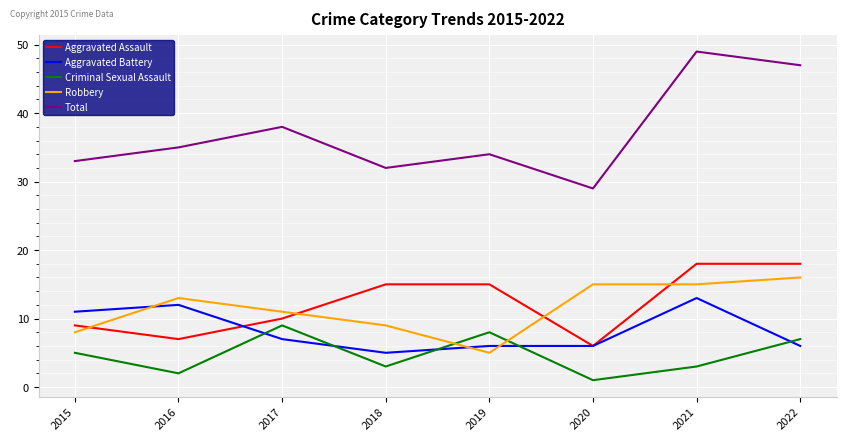

Reading right to left, extract all data points from this chart.

Aggravated Assault: 18	18	6	15	15	10	7	9
Aggravated Battery: 6	13	6	6	5	7	12	11
Criminal Sexual Assault: 7	3	1	8	3	9	2	5
Robbery: 16	15	15	5	9	11	13	8
Total: 47	49	29	34	32	38	35	33